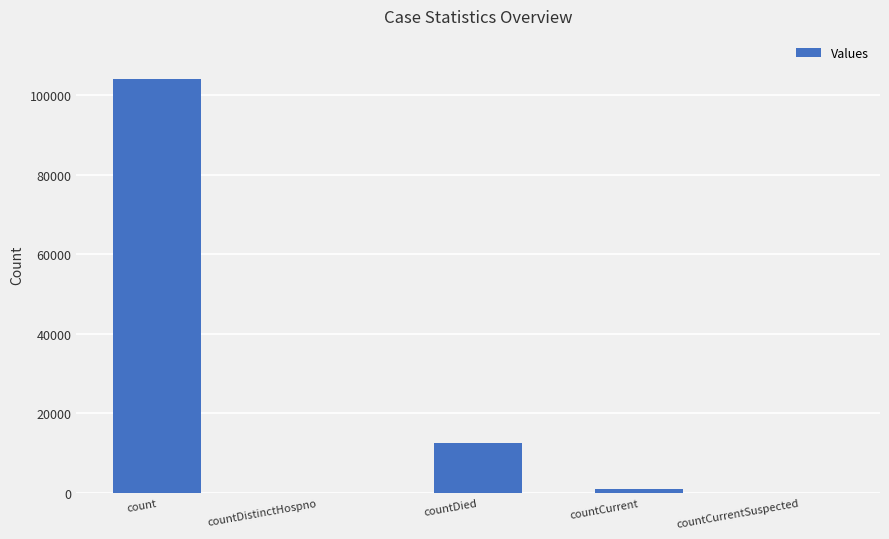

Are the bars grouped side by side (vs. stacked)?

No